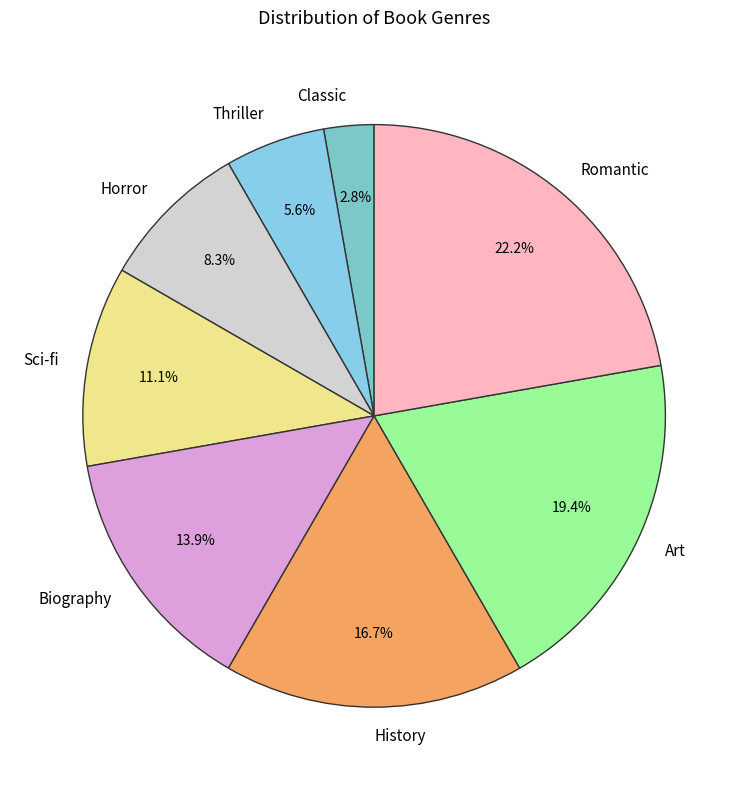

What percentage is NOT represented by Thriller?

94.4%